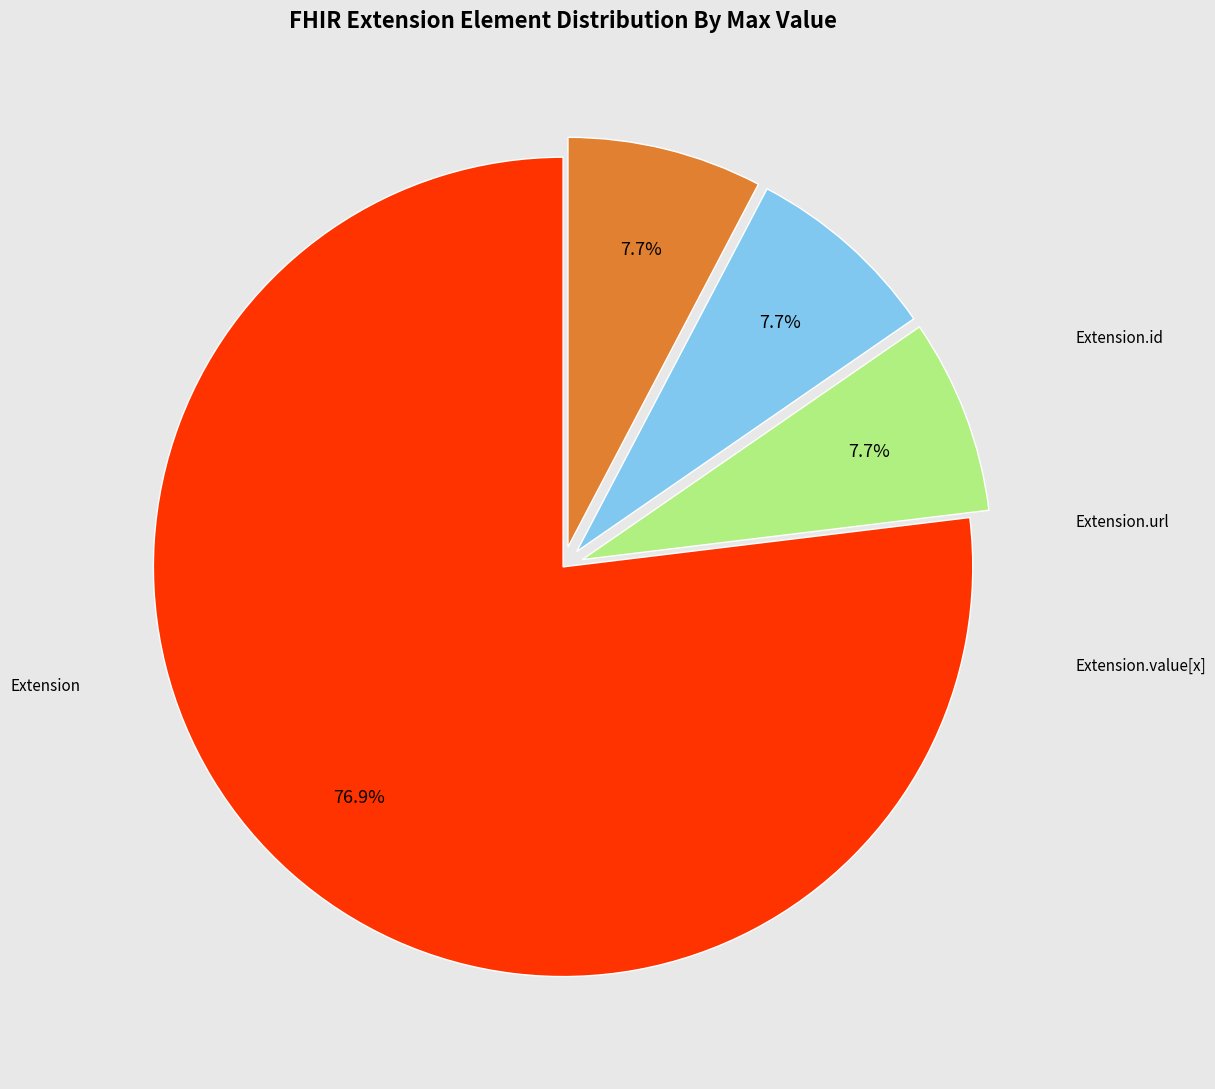

Is there any slice that represents more than half of the pie?

Yes